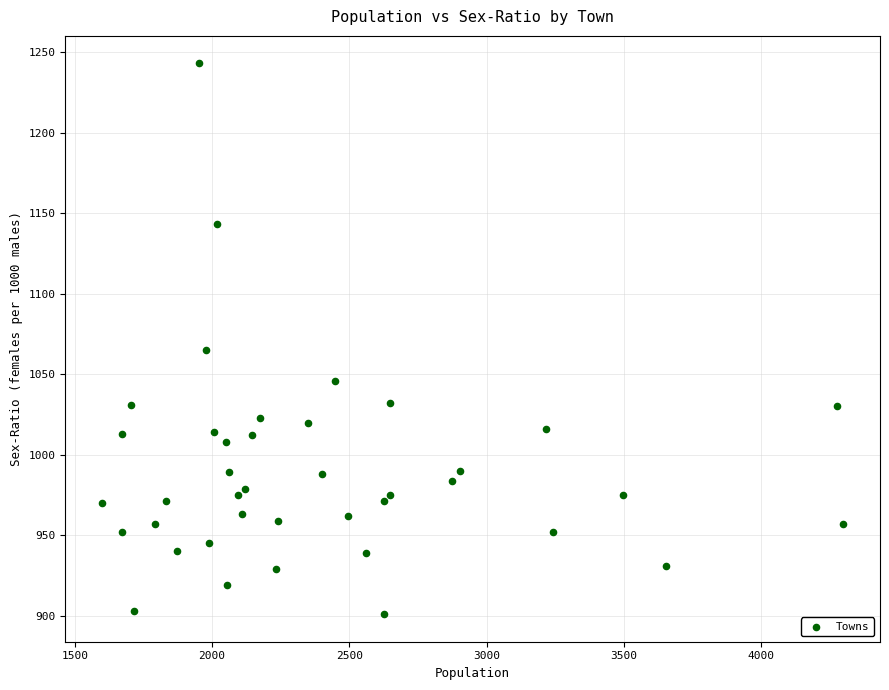

What Y value in the scatter plot is closest to 1072?

1065